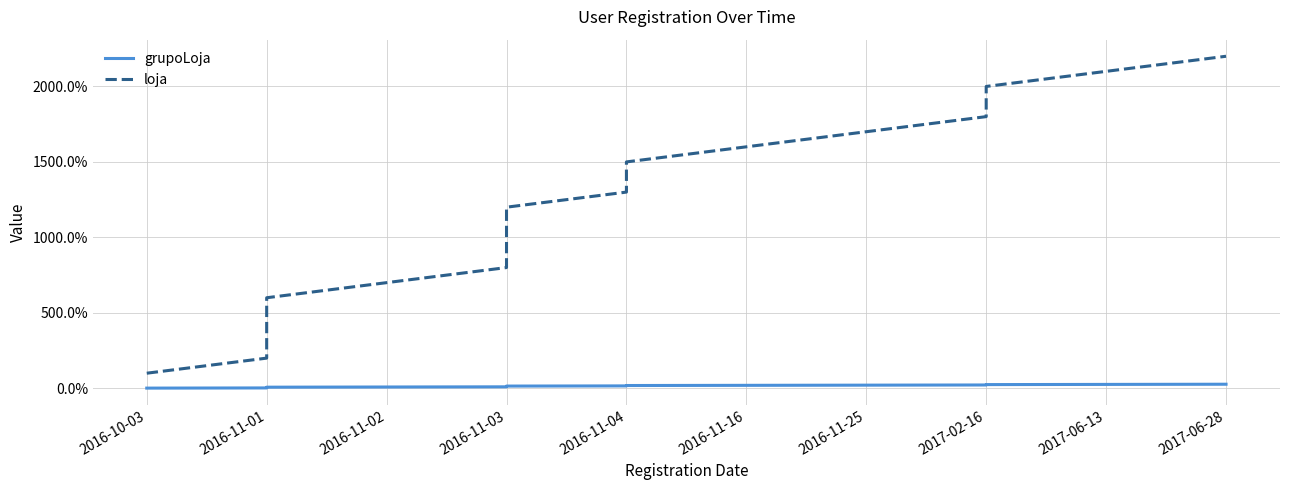

Which series changed the most between 2016-10-03 and 2017-06-13?

loja